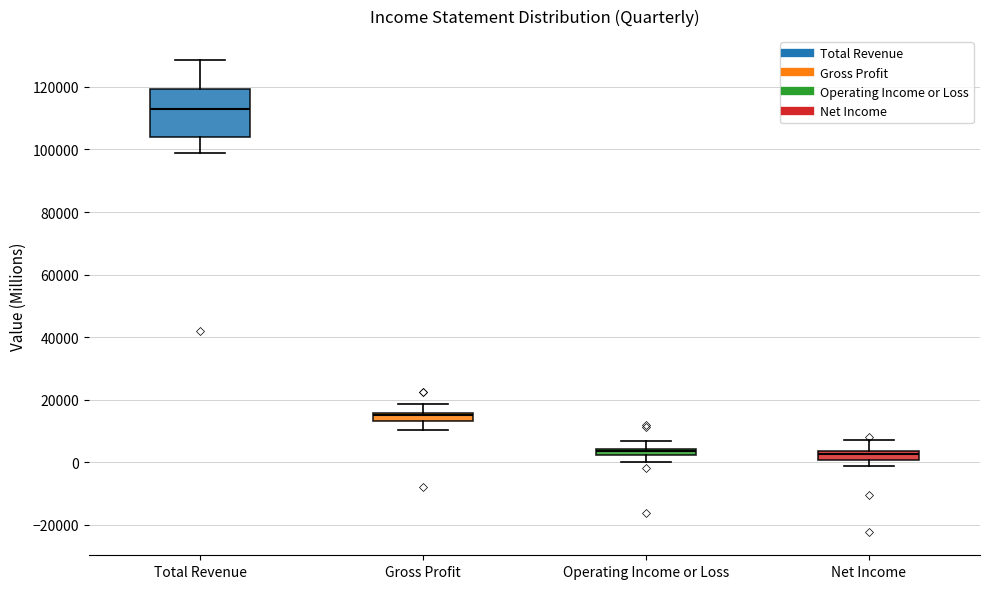

Which box has the highest median line?

Total Revenue